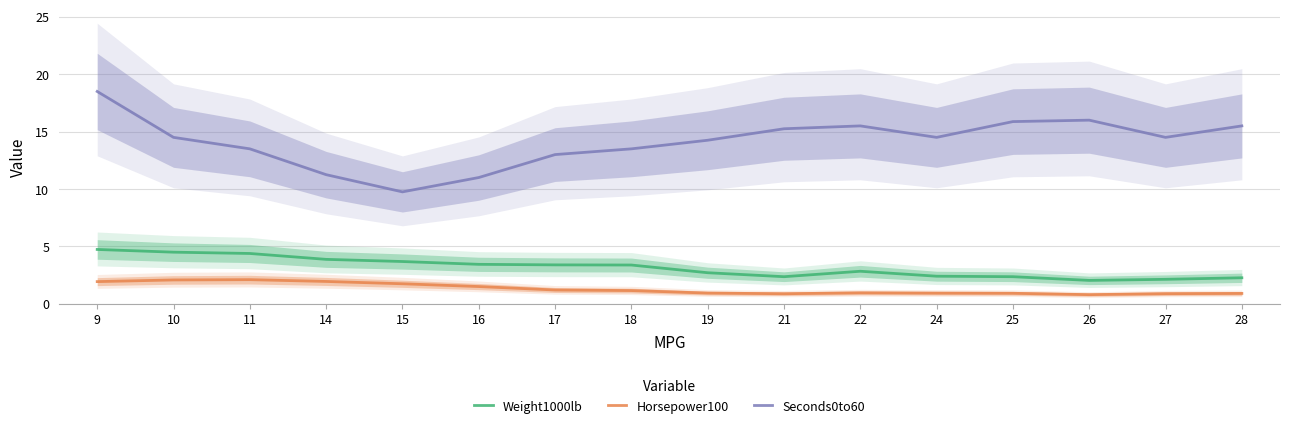

What are all the series names shown in the legend?

Weight1000lb, Horsepower100, Seconds0to60